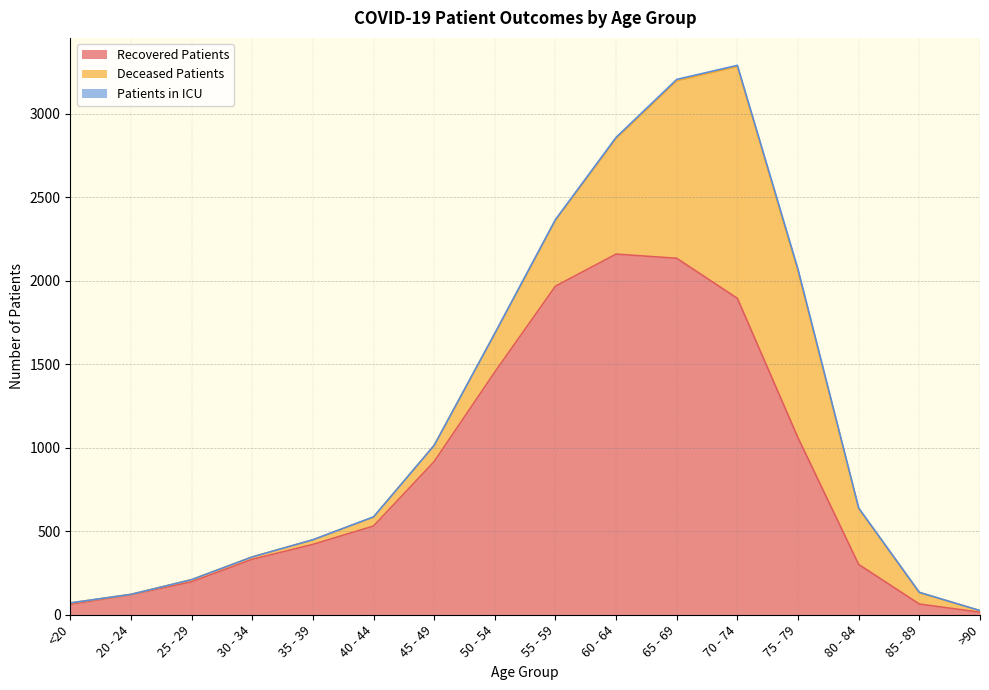

At which category is the sum across all series the highest?

70 - 74